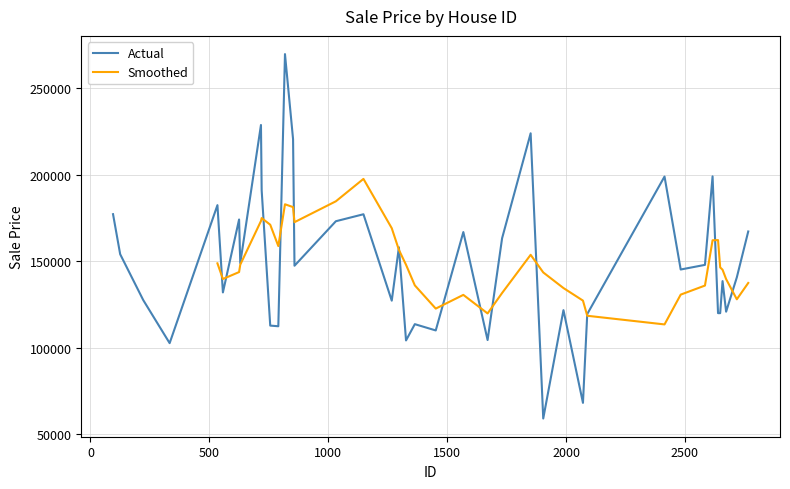

Rank the categories by value from lowest to highest.

1904, 2071, 333, 1327, 1670, 1452, 790, 756, 1364, 2089, 2648, 2639, 2673, 1989, 1267, 222, 557, 2658, 2718, 2482, 858, 2584, 630, 125, 1297, 1731, 1568, 2766, 1032, 625, 1148, 95, 534, 720, 2414, 2616, 852, 1851, 717, 818